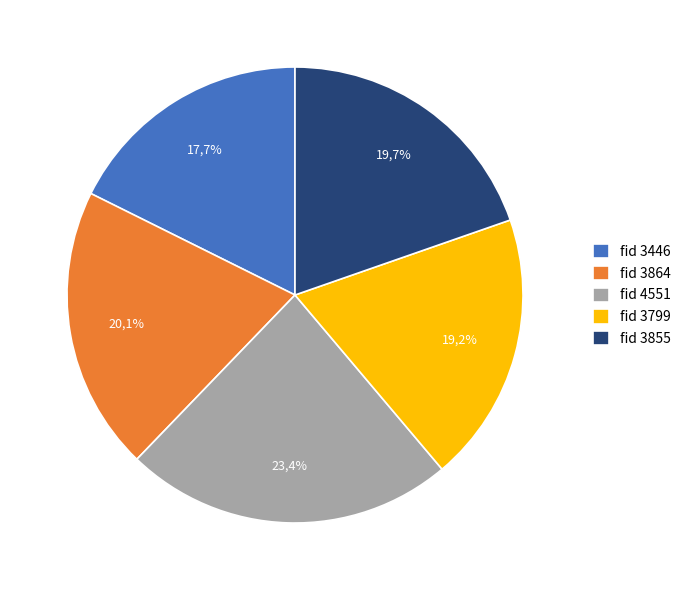

Does 3864 represent more than half of the total?

No